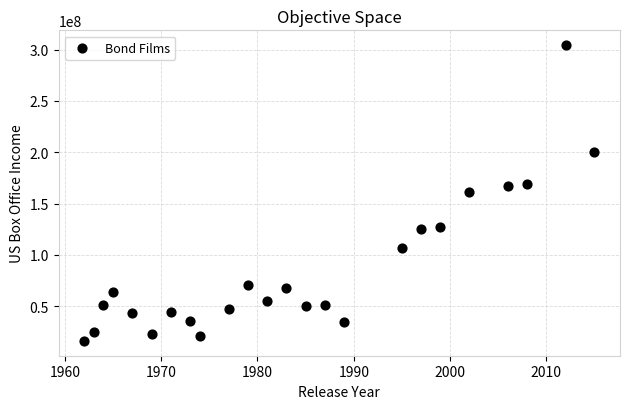

What is the range of X values (max minus min)?

53